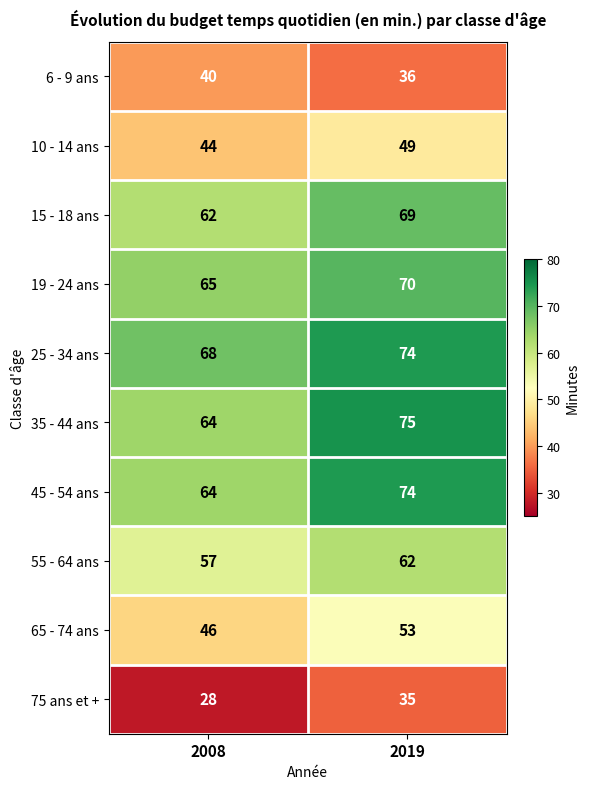

The 65 - 74 ans series shows 46 at 2008. True or false?

True